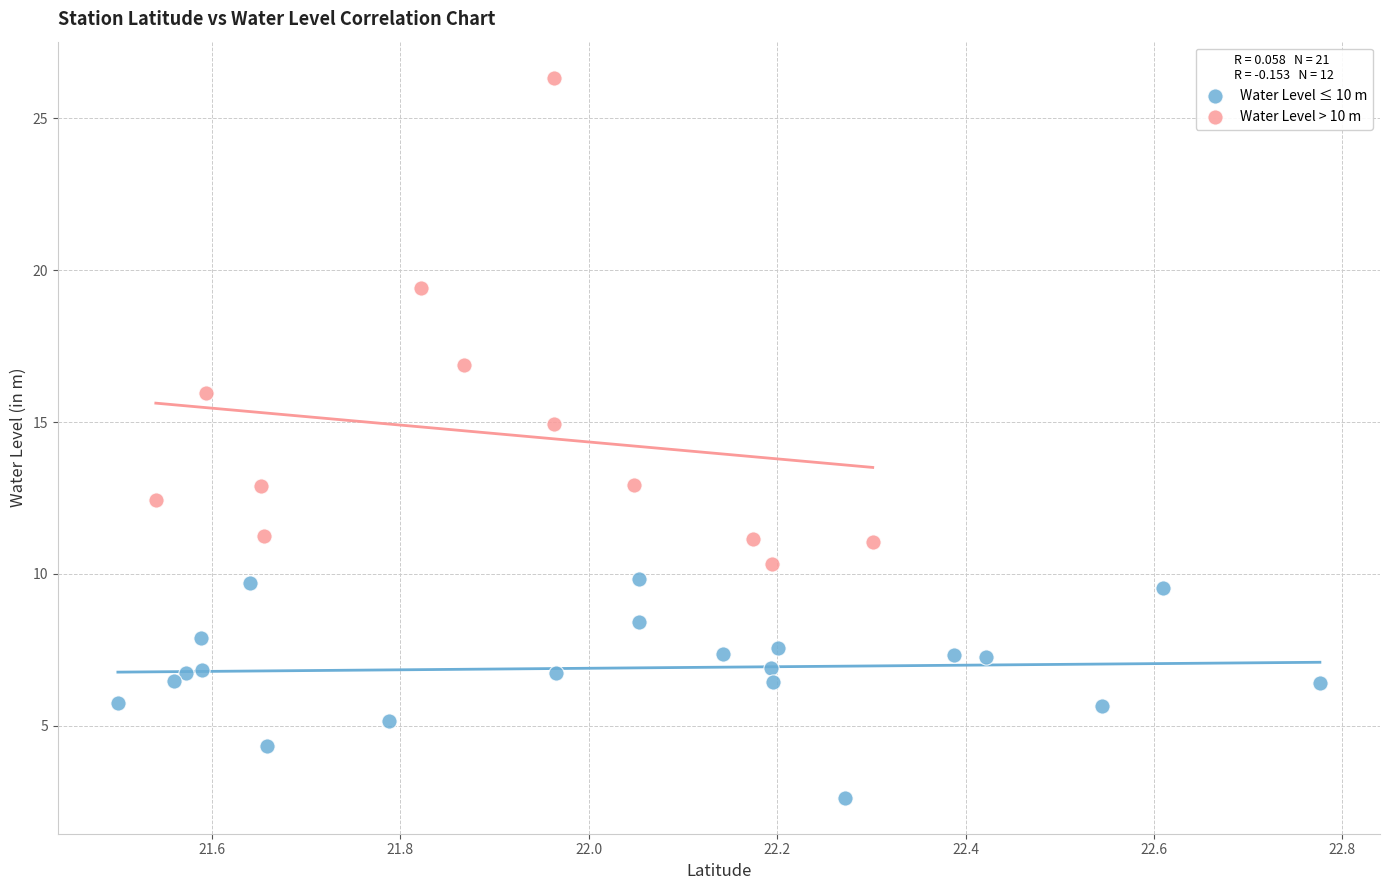

Which series reaches the minimum Y coordinate?

Water Level ≤ 10 m